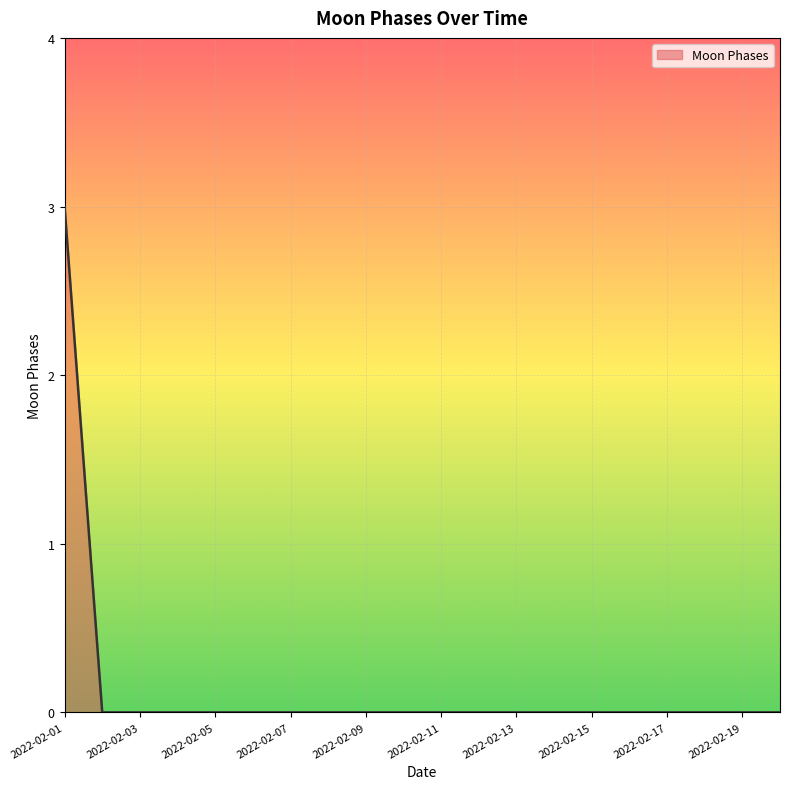

What is the greatest value displayed?

3